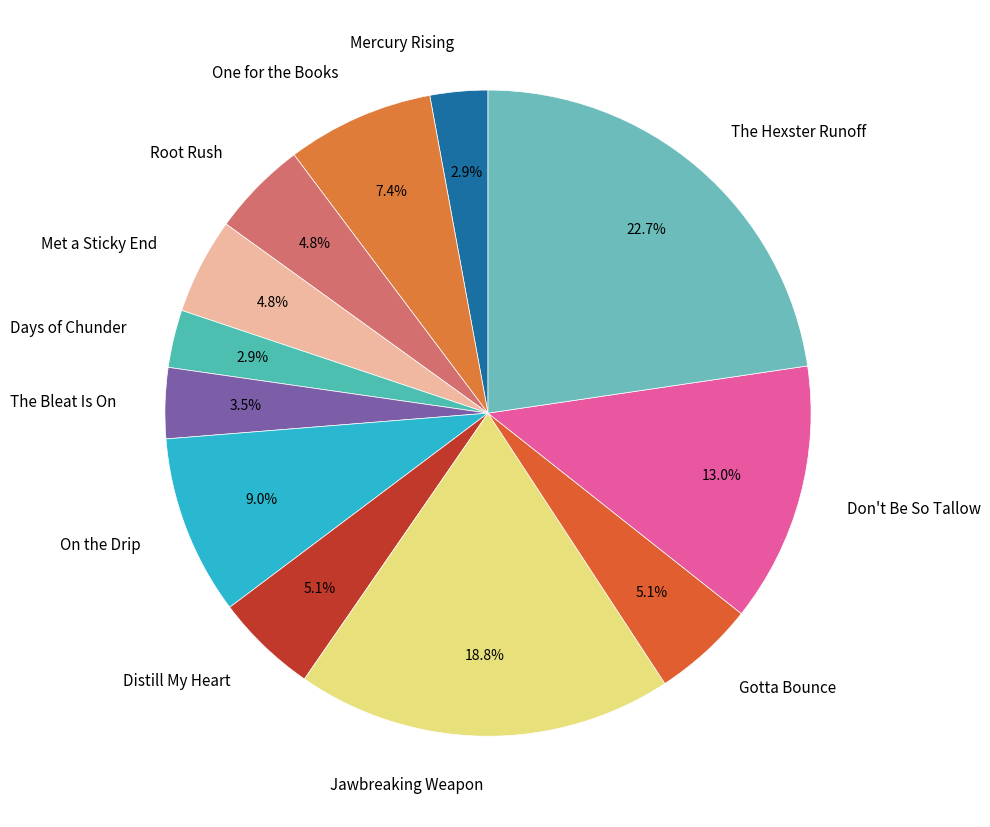

What is the largest slice in the pie chart?

The Hexster Runoff